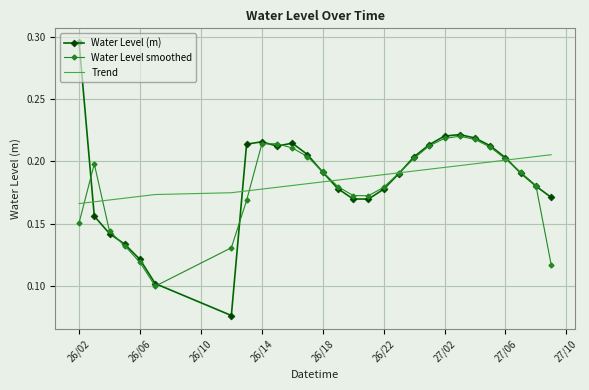

Rank the series by their maximum value, from highest to lowest.

Water Level (m), Water Level smoothed, Trend